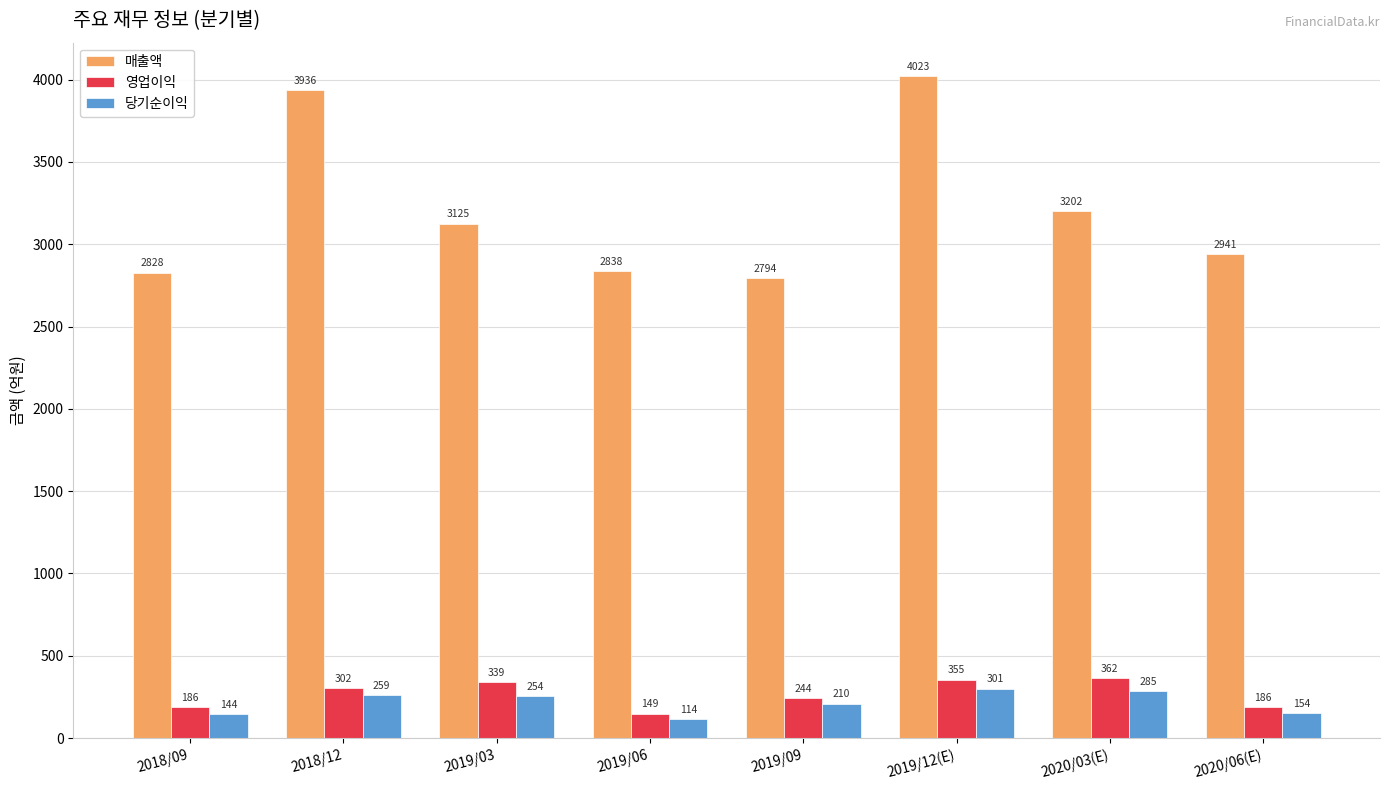

At which category does the chart reach its minimum across all series?

2019/06